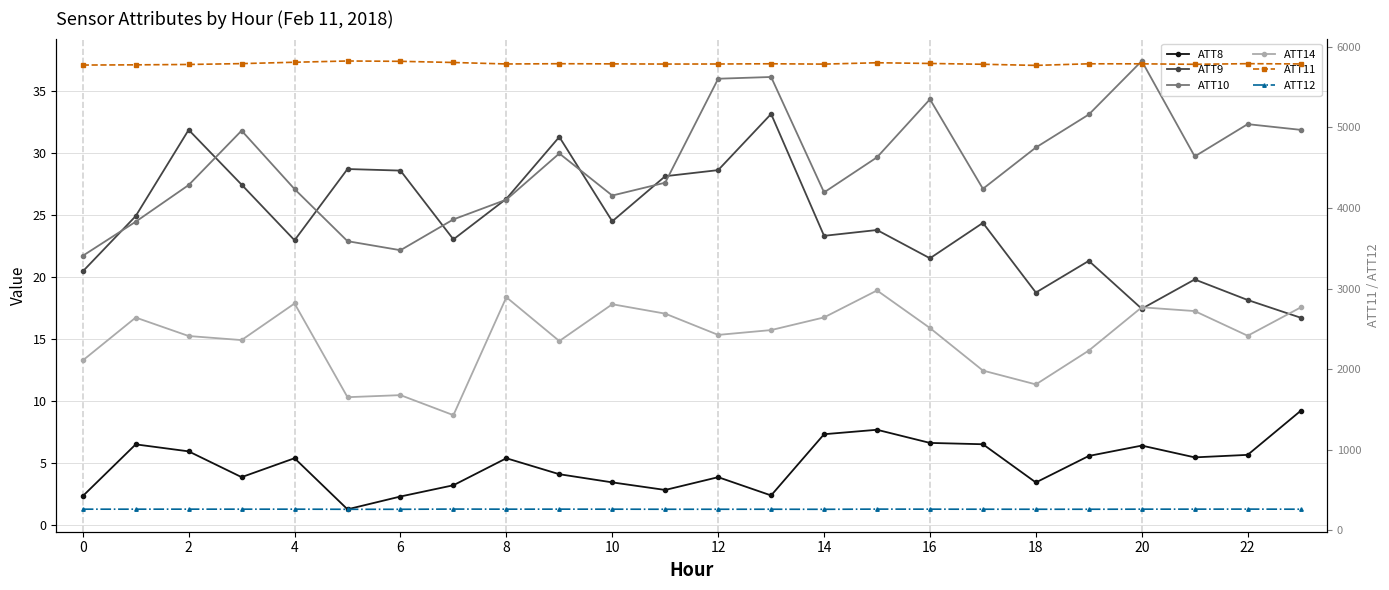

What is the total value across all series at 14?

6127.8